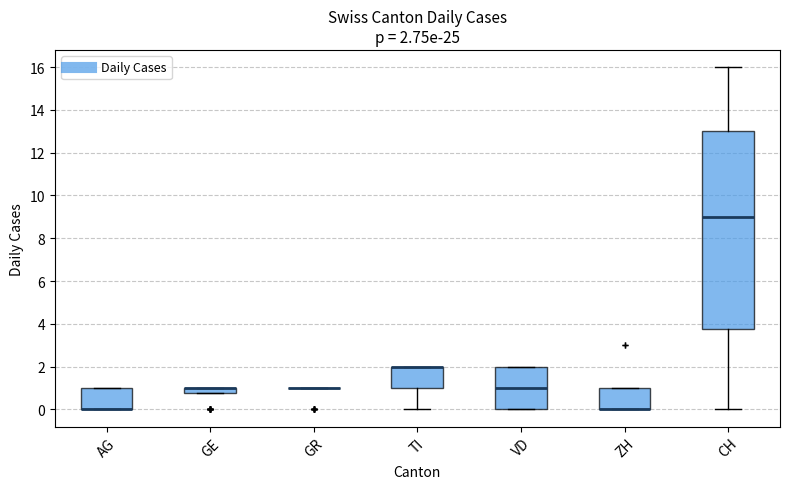

Which box is the tallest, from its lower edge to its upper edge?

CH